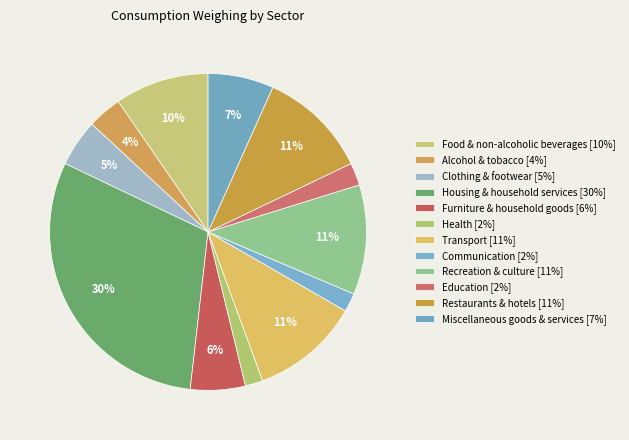

Which category has the biggest portion of the pie?

Housing & household services